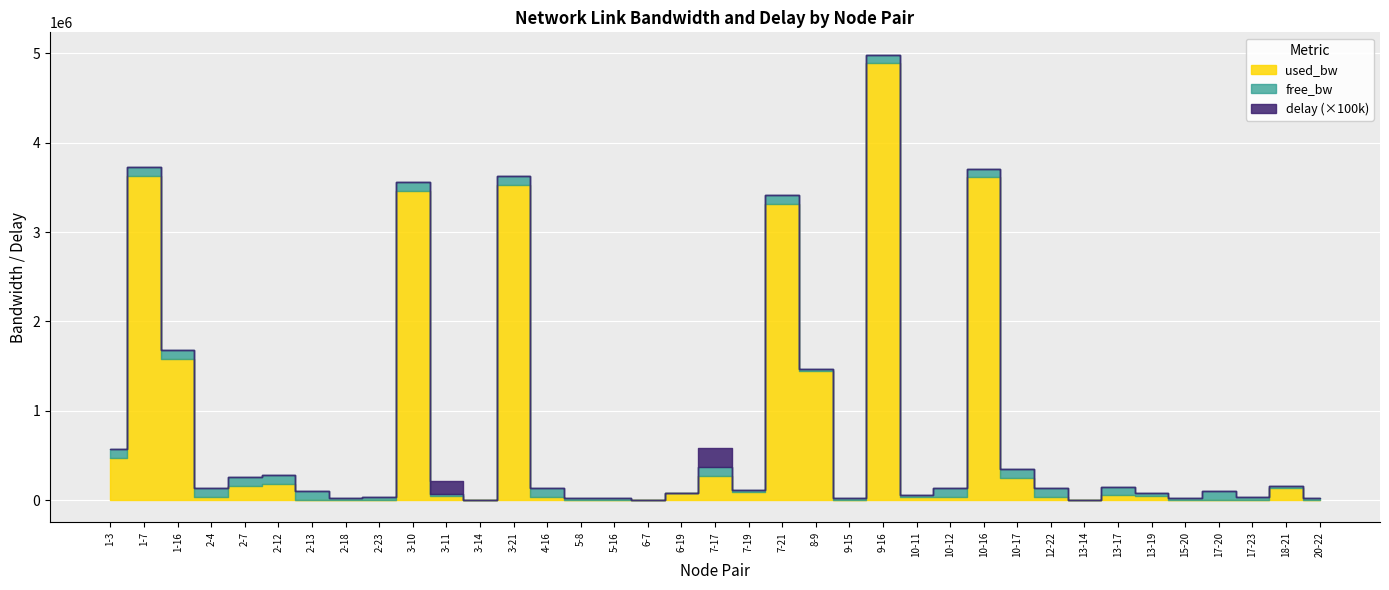

Reading left to right, extract all data points from this chart.

used_bw: 1-3=472317.3	1-7=3627862.4	1-16=1583473.7	2-4=34602.6	2-7=156822.5	2-12=185300.9	2-13=1329.8	2-18=2564.2	2-23=4937.5	3-10=3461238.1	3-11=40529.5	3-14=191.1	3-21=3526067.2	4-16=34600.8	5-8=191.1	5-16=143.3	6-7=1377.6	6-19=79677.5	7-17=270736.2	7-19=89177.3	7-21=3314795.9	8-9=1443475.6	9-15=191.1	9-16=4892059.9	10-11=29851.7	10-12=33412.6	10-16=3613444.8	10-17=250526.5	12-22=32231.0	13-14=2563.7	13-17=51209.9	13-19=50018.4	15-20=2564.6	17-20=4937.5	17-23=4937.5	18-21=136612.8	20-22=191.1
free_bw: 1-3=99527.7	1-7=96372.1	1-16=98415.9	2-4=99965.4	2-7=99843.2	2-12=99814.7	2-13=99998.7	2-18=24997.4	2-23=24995.1	3-10=96538.2	3-11=24959.5	3-14=1549.8	3-21=96473.8	4-16=99965.4	5-8=24999.8	5-16=24999.9	6-7=1548.6	6-19=1470.3	7-17=99729.3	7-19=24910.8	7-21=96684.9	8-9=23556.1	9-15=24999.8	9-16=95107.7	10-11=24970.1	10-12=99966.6	10-16=96386.3	10-17=99749.4	12-22=99967.8	13-14=1547.4	13-17=99948.8	13-19=24950.0	15-20=24997.4	17-20=99995.1	17-23=24995.1	18-21=24863.4	20-22=24999.8
delay: 1-3=0.0	1-7=0.0	1-16=0.0	2-4=0.0	2-7=0.0	2-12=0.0	2-13=0.0	2-18=0.0	2-23=0.0	3-10=0.0	3-11=1.5	3-14=0.0	3-21=0.0	4-16=0.0	5-8=0.0	5-16=0.0	6-7=0.0	6-19=0.0	7-17=2.1	7-19=0.0	7-21=0.0	8-9=0.0	9-15=0.0	9-16=0.0	10-11=0.0	10-12=0.0	10-16=0.0	10-17=0.0	12-22=0.0	13-14=0.0	13-17=0.0	13-19=0.0	15-20=0.0	17-20=0.0	17-23=0.0	18-21=0.0	20-22=0.0